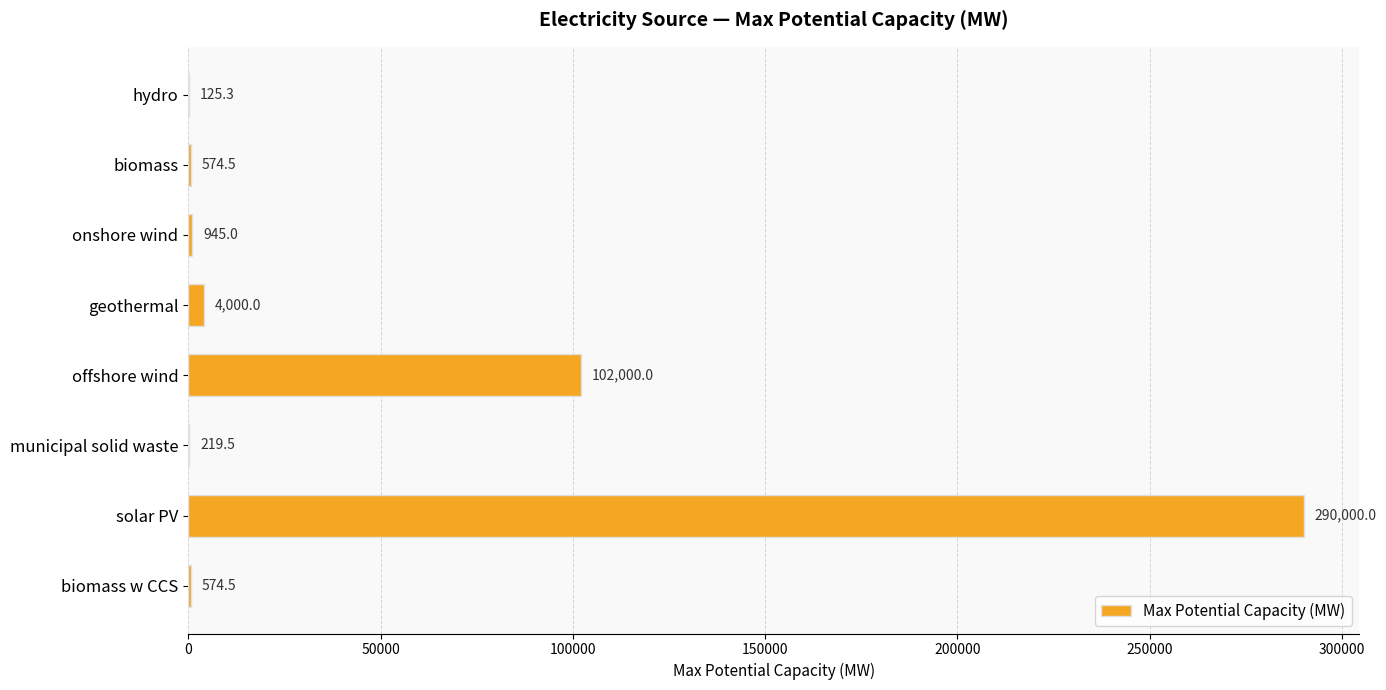

What is the approximate value at solar PV?

290000.0